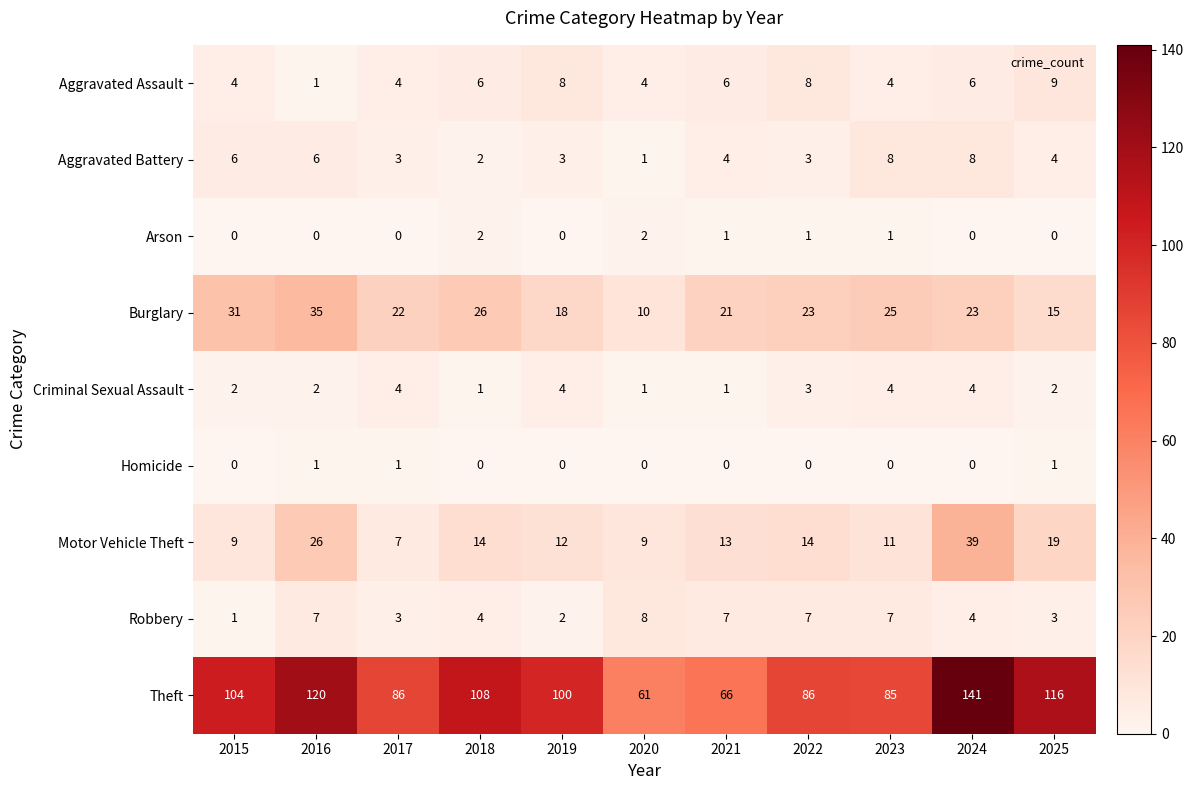

How many Criminal Sexual Assault values are between 1 and 4?

11